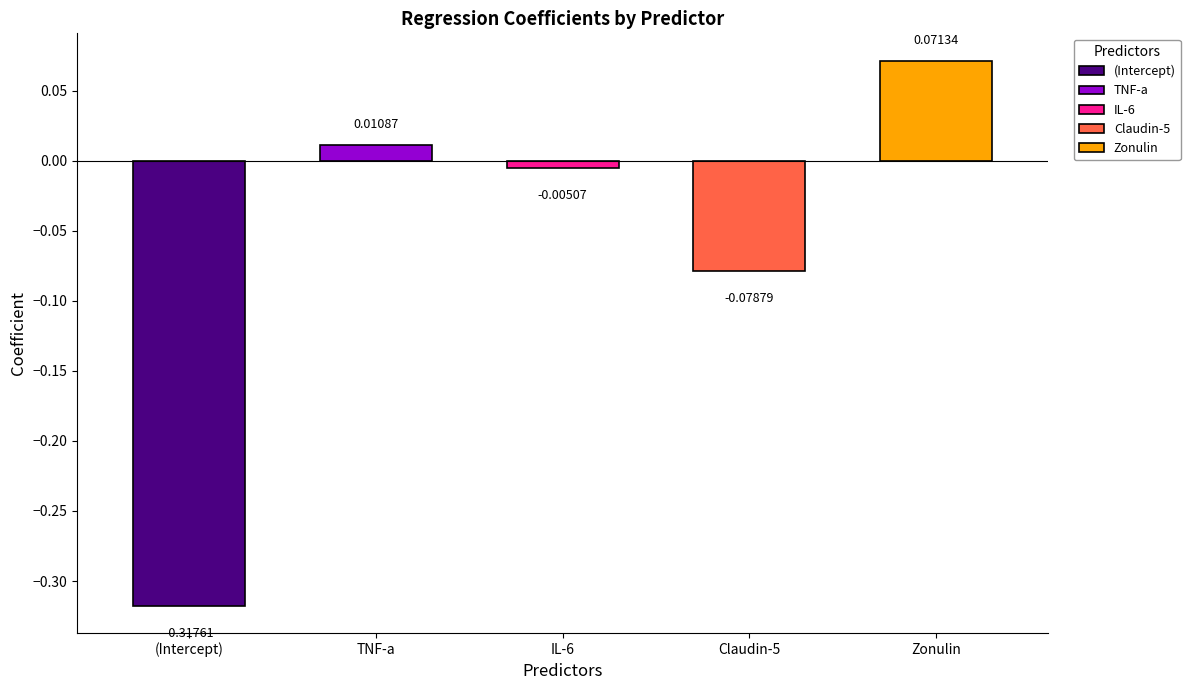

Reading left to right, what are all the values shown in this chart?

-0.3	0.0	-0.0	-0.1	0.1